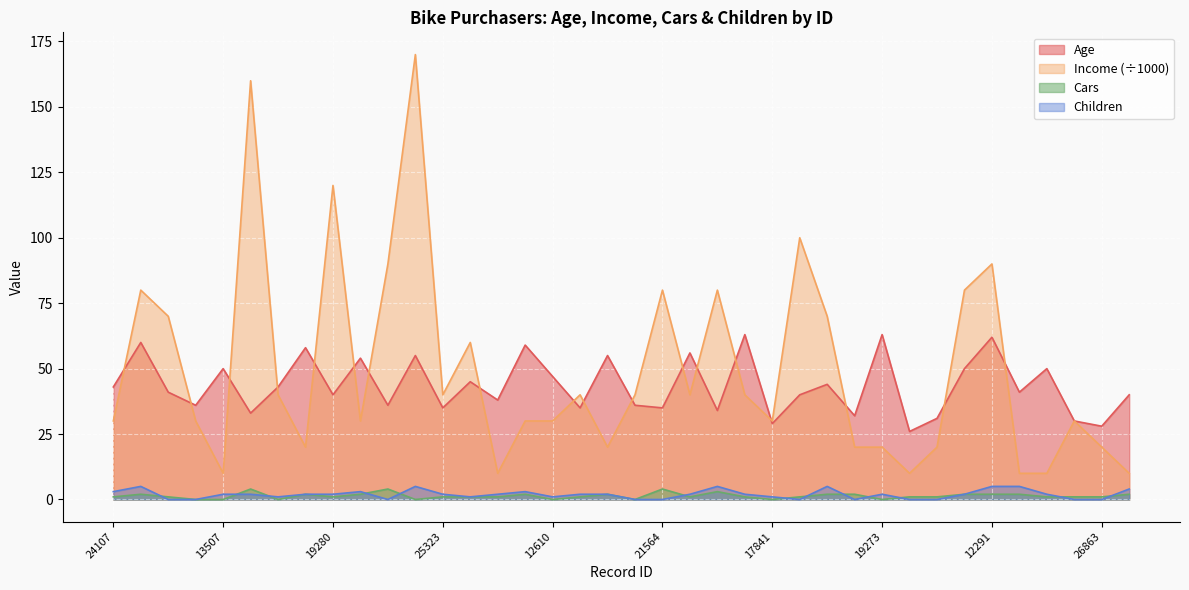

Read the Cars value at 25323.

1